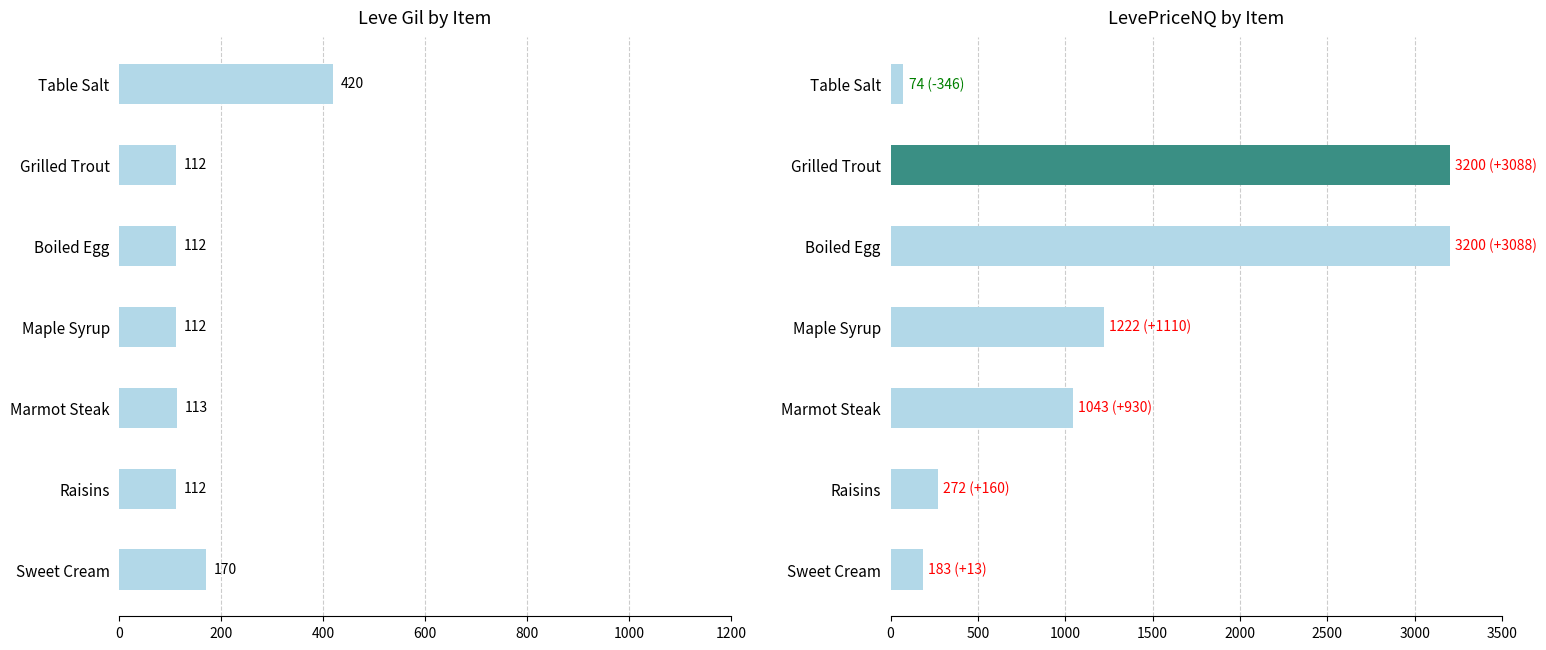

Between Boiled Egg and Marmot Steak, which series saw the biggest shift?

LevePriceNQ